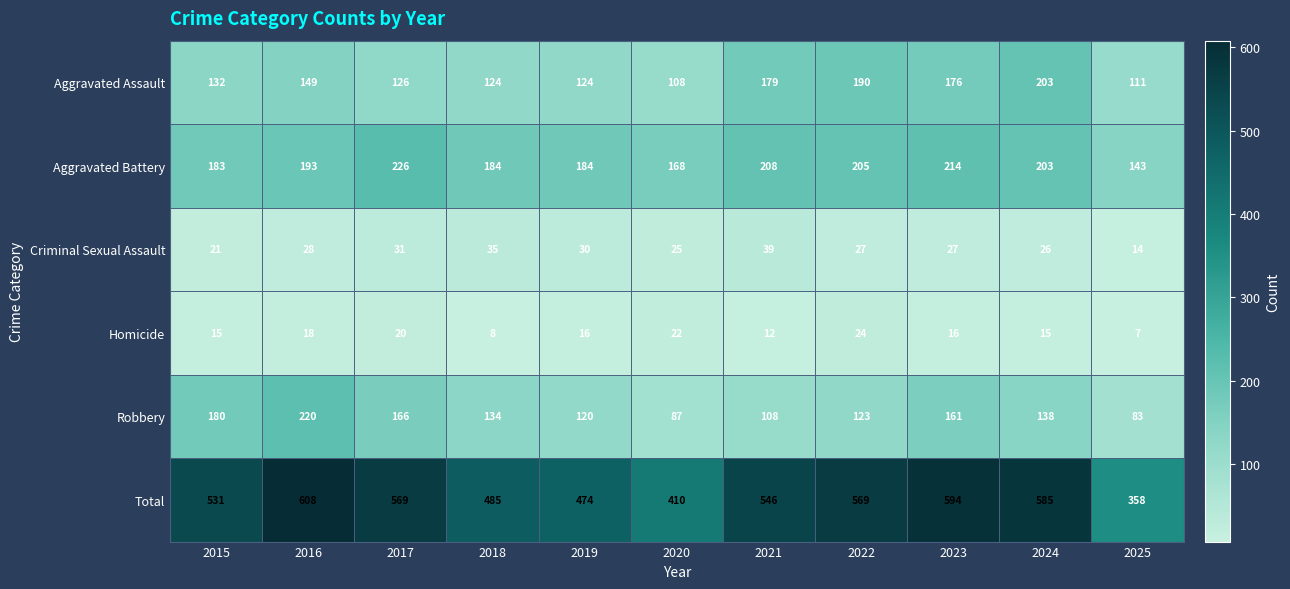

What is the sum of the Aggravated Assault values at 2019 and 2024?

327